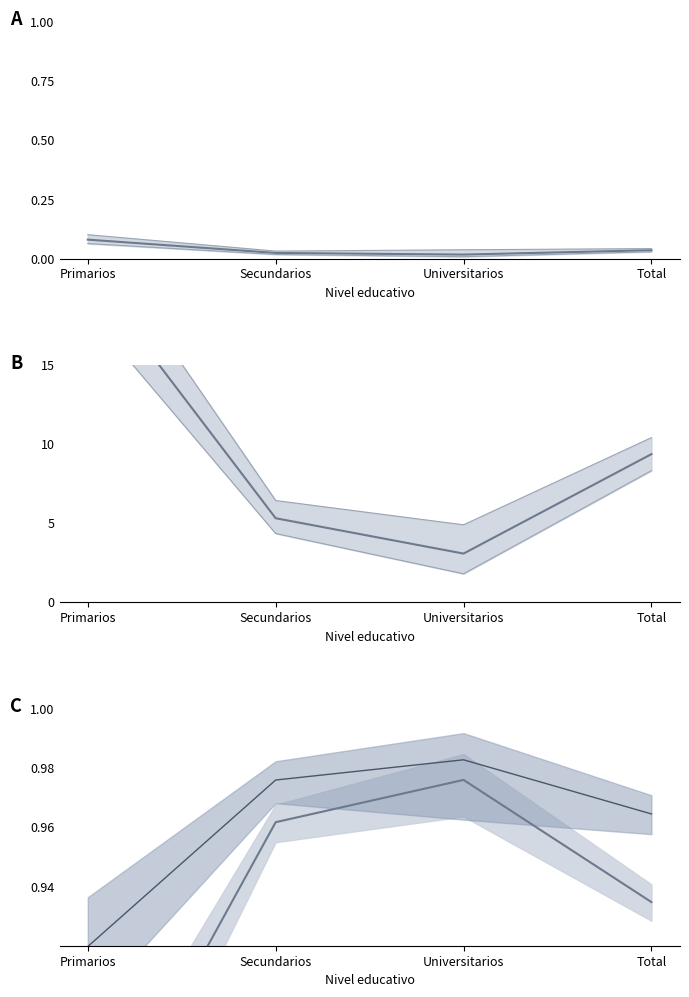

At which label does Mujer Sí first exceed 9?

Primarios